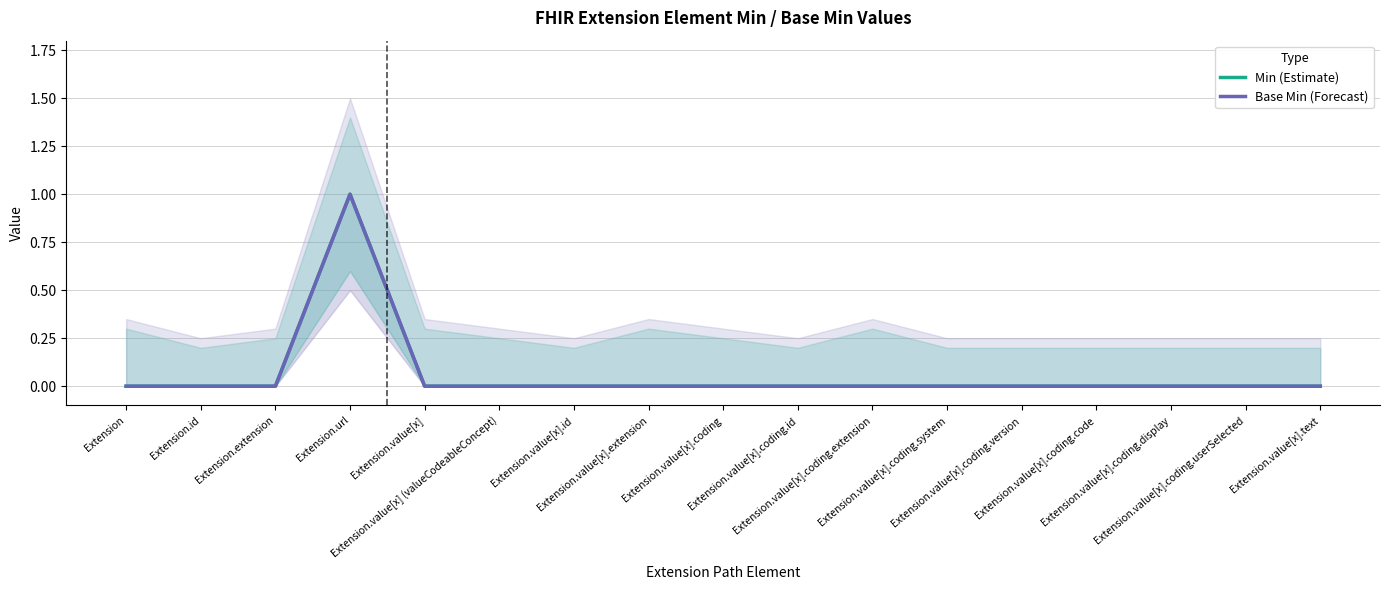

True or false: Base Min (Forecast) and Min (Estimate) intersect in this chart.

False